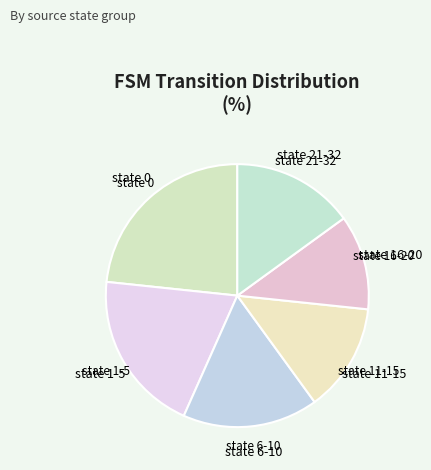

Which category has the biggest portion of the pie?

state 0